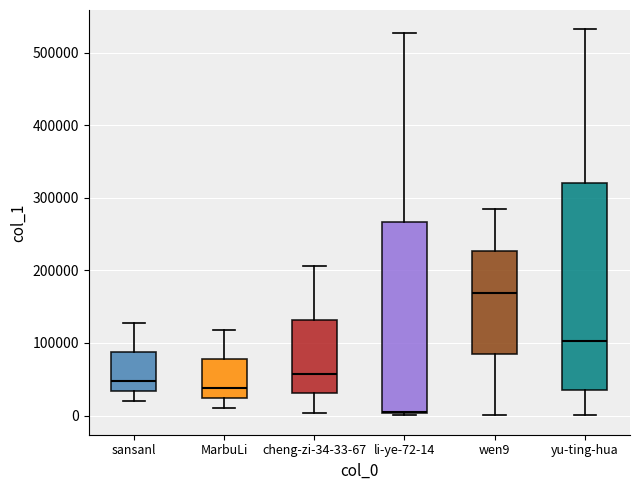

Where is the lower edge of the box for cheng-zi-34-33-67 on the y-axis? The values are not printed on the chart, so give them approximately, as read against the axis.

30000